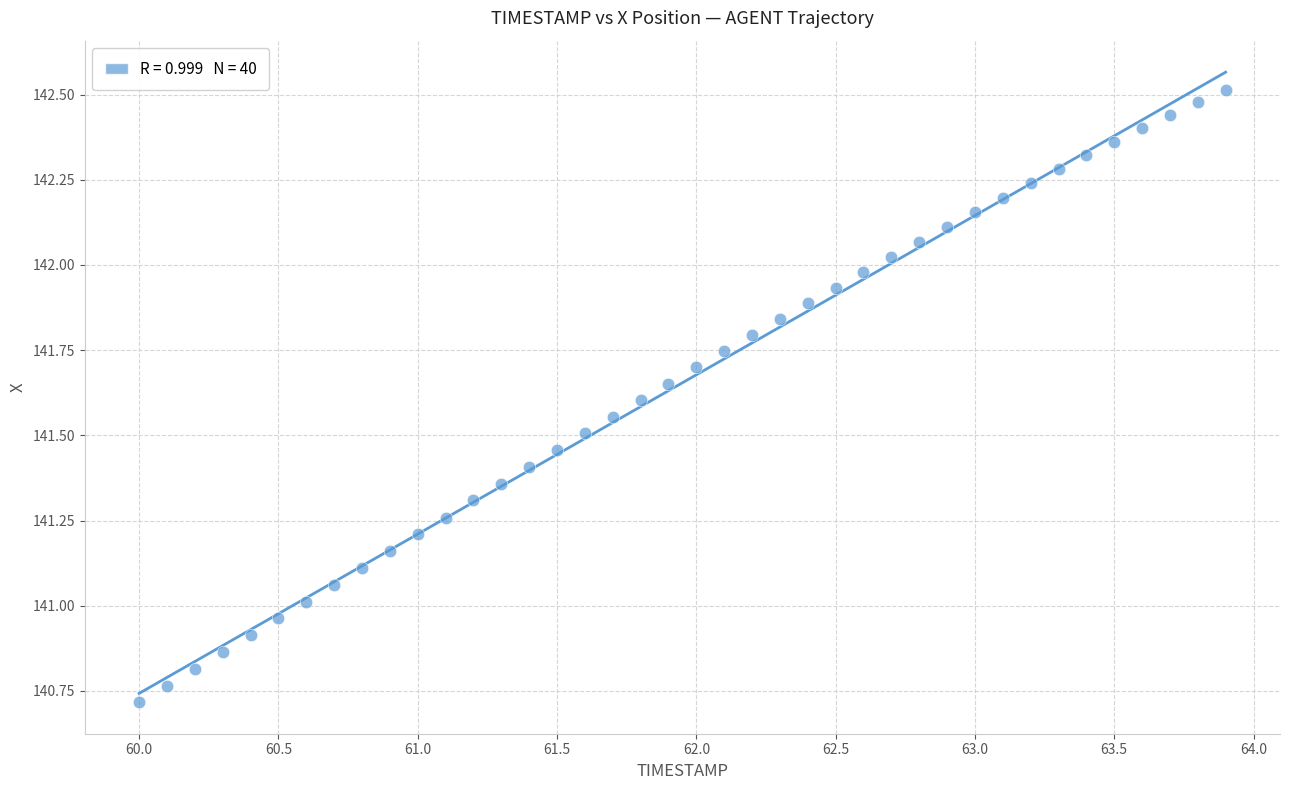

What is the range of Y values (max minus min)?

1.8